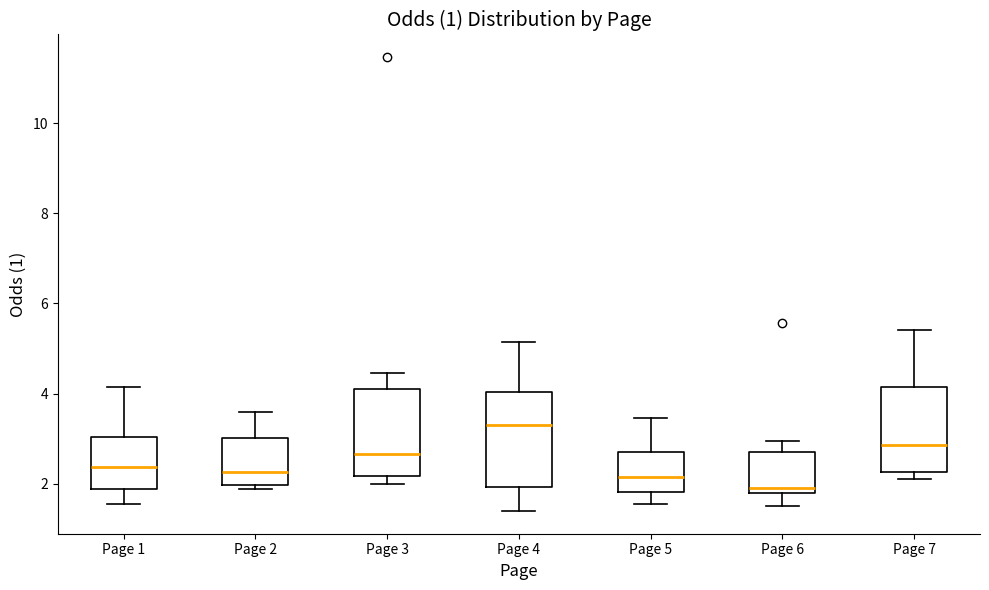

Which box's median line is the lowest?

Page 6